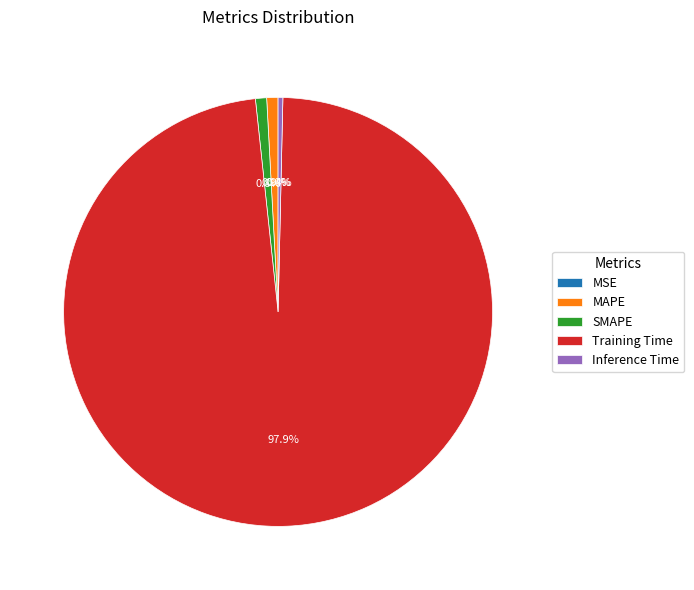

Is the sum of MAPE and SMAPE greater than half?

No